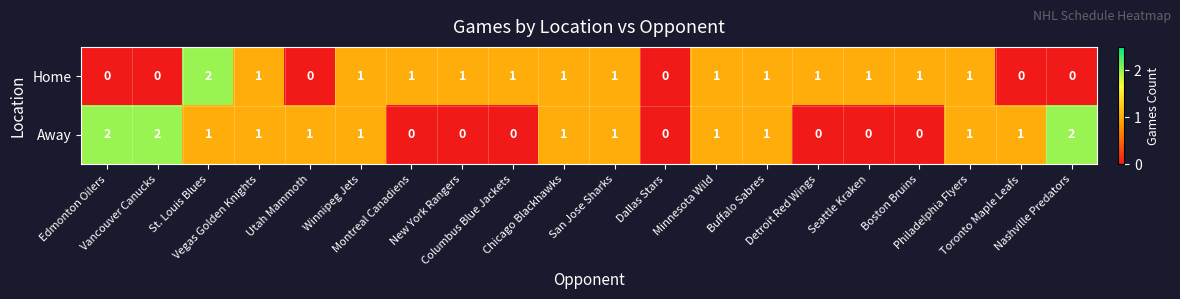

What is the difference between the highest and lowest values at Columbus Blue Jackets?

1